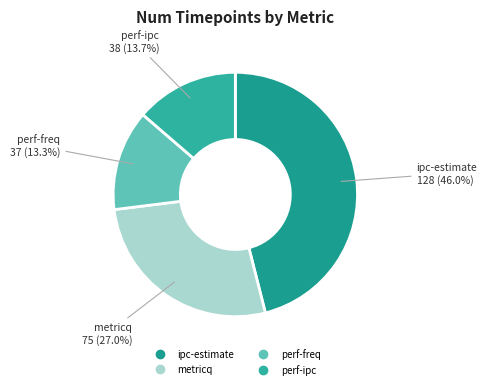

Which has a higher value, metricq or perf-freq?

metricq